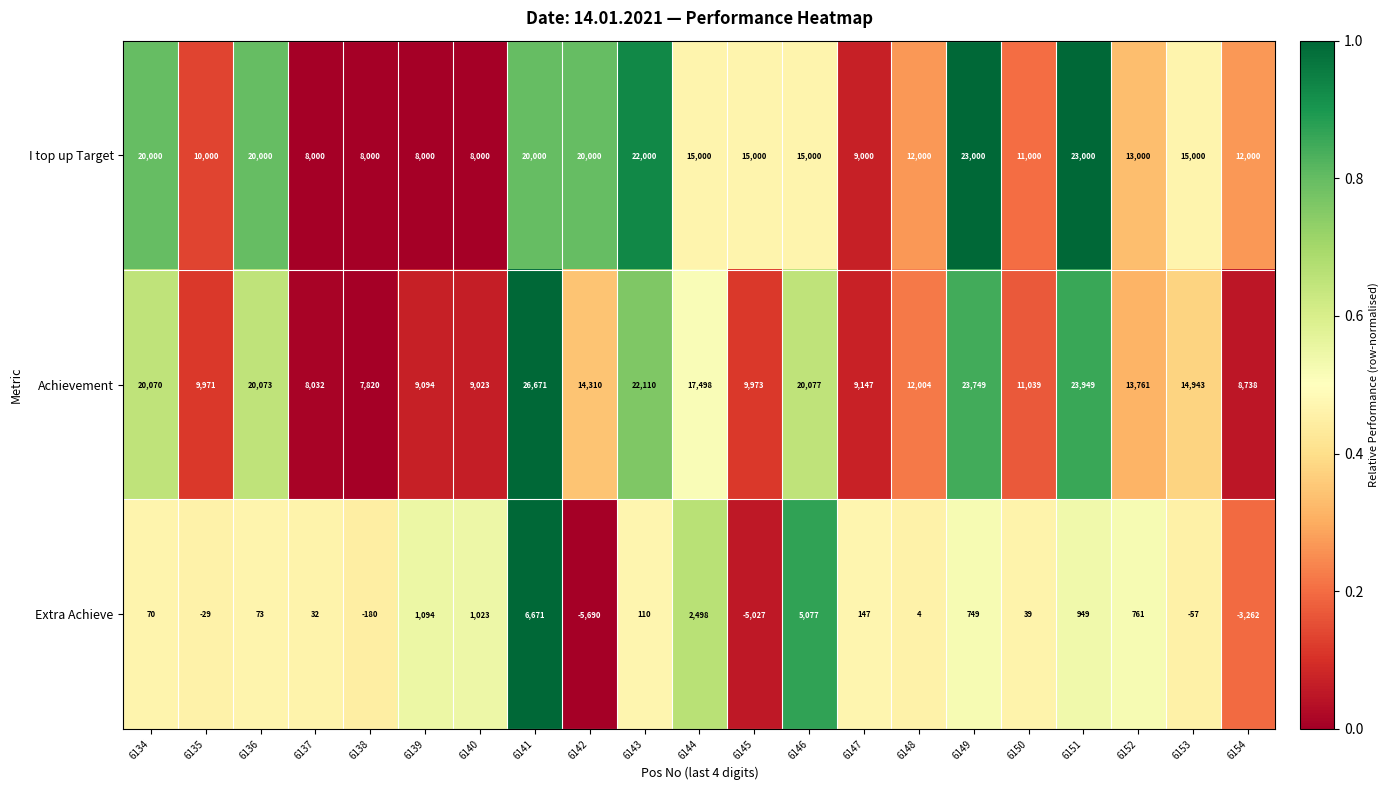

Which category has the highest value across all series?

6141